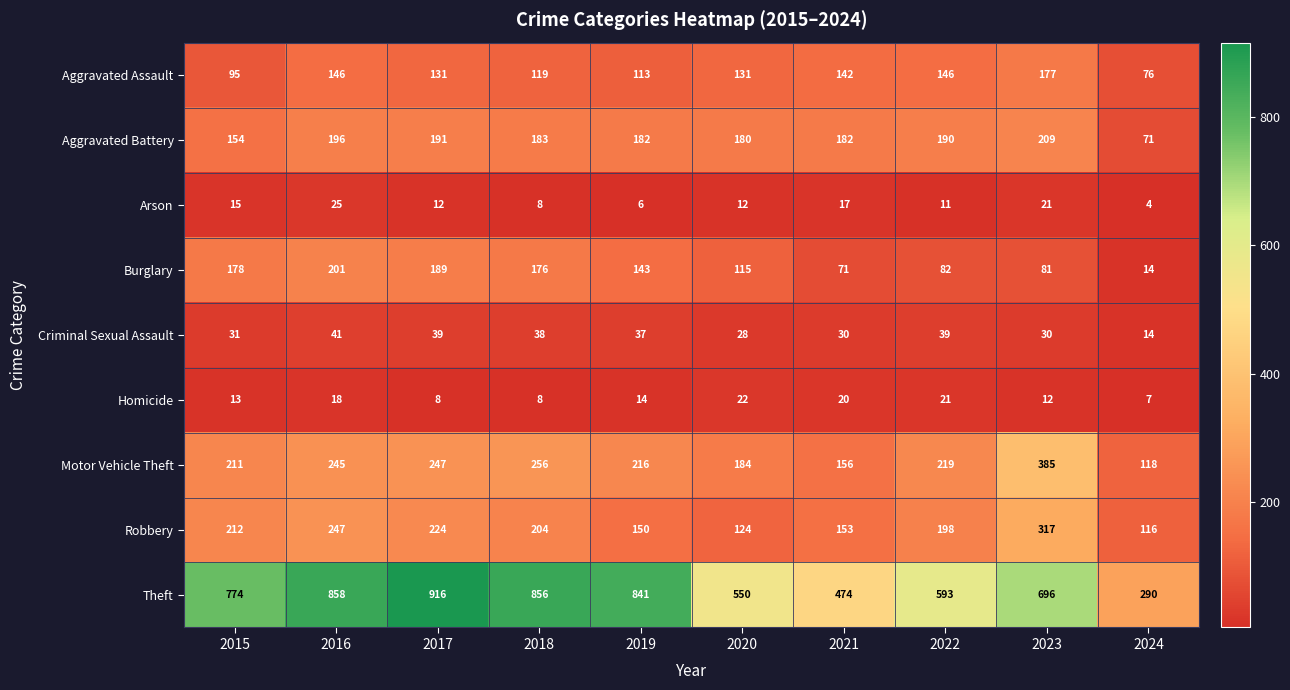

What value does the Robbery series have at 2020?

124